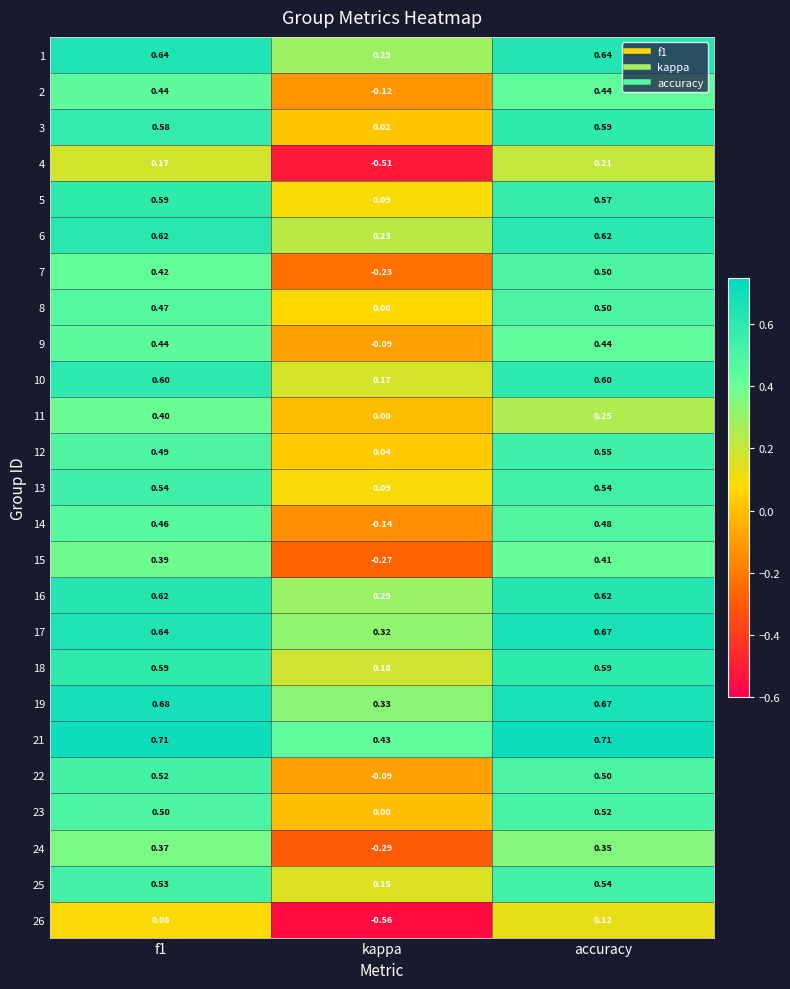

Which category has the lowest value in the 14 series?

kappa